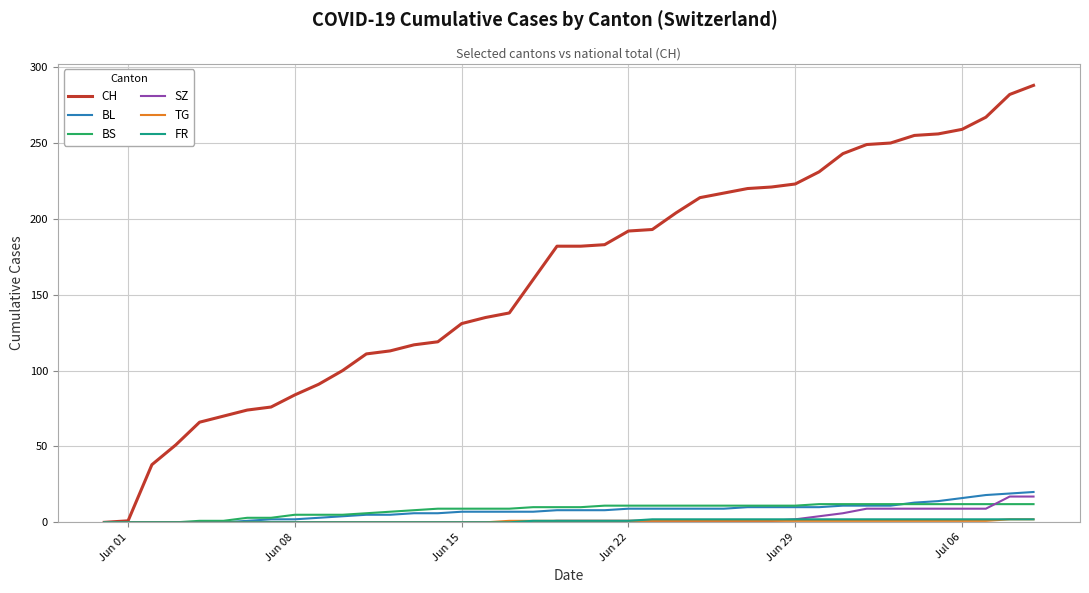

Which series has the largest total across all categories?

CH